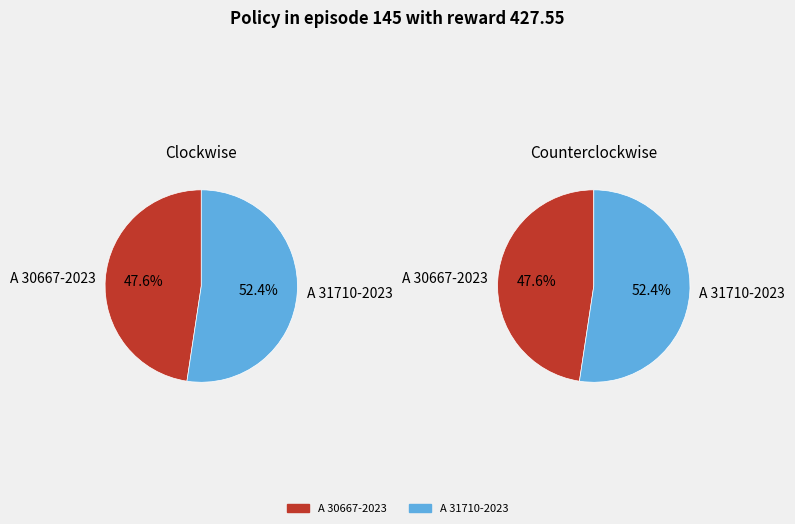

Which slice is the smallest?

A 30667-2023